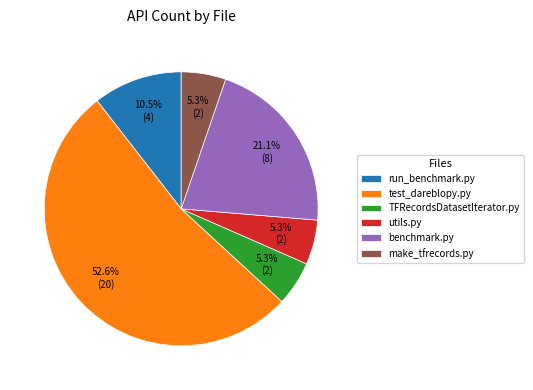

How many segments does this pie chart have?

6